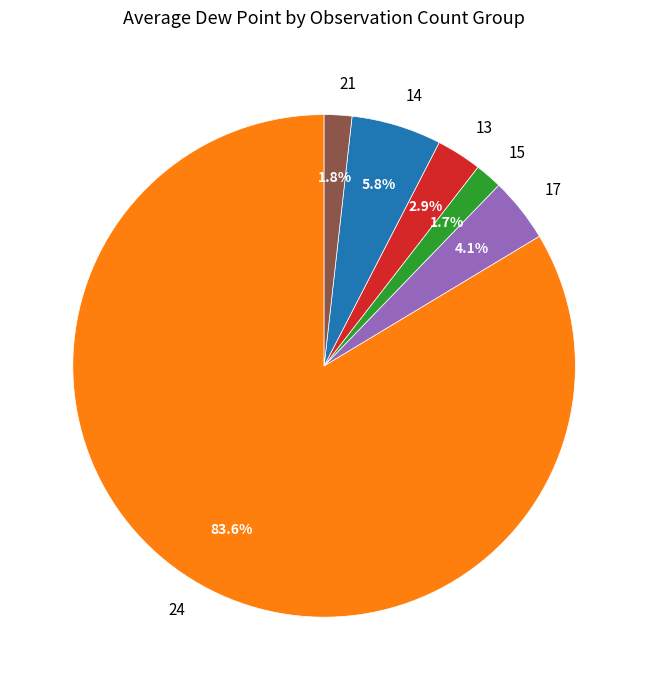

What is the largest slice in the pie chart?

24